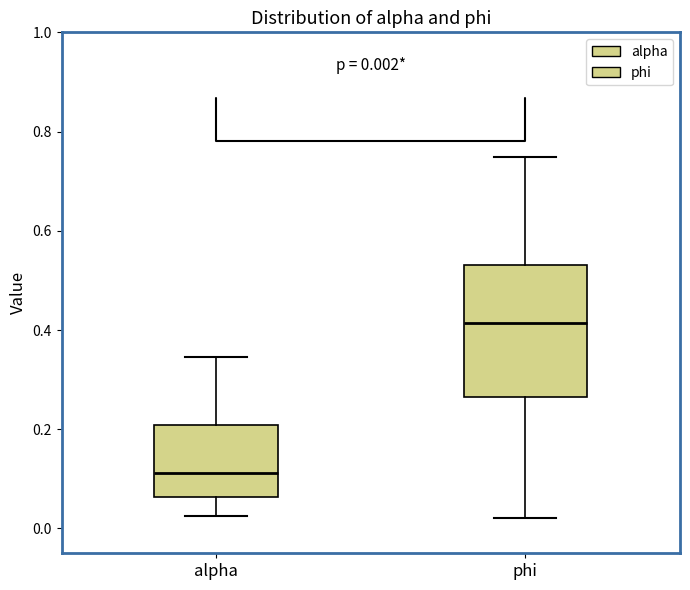

Which box is the tallest, from its lower edge to its upper edge?

phi